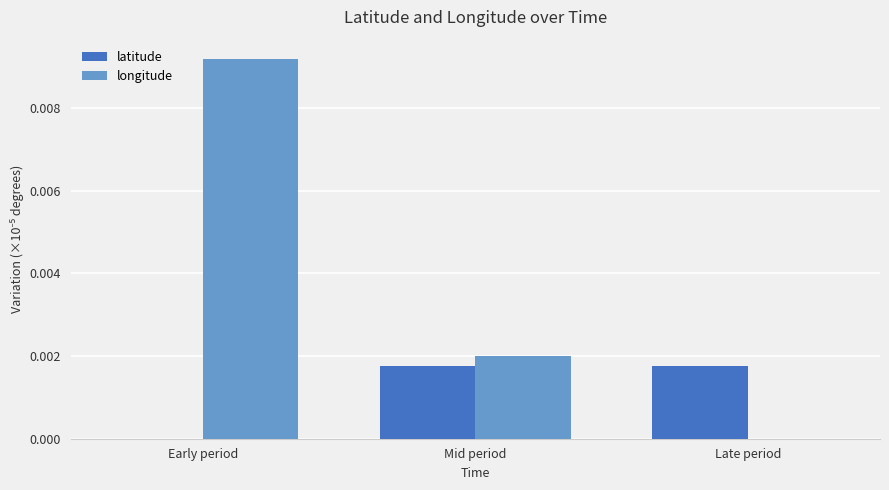

How many groups of bars are there?

3